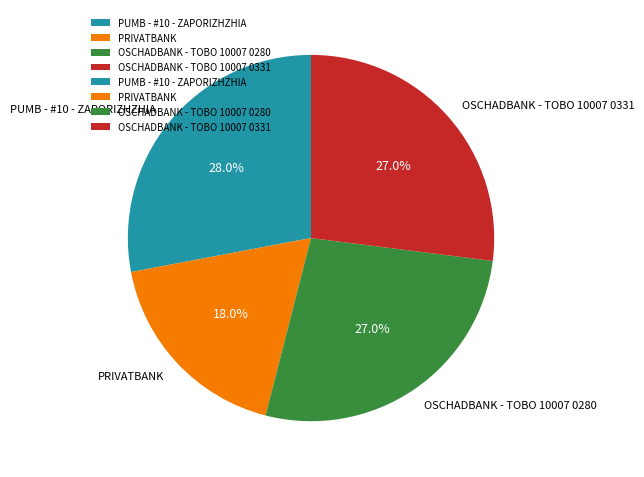

Approximately how many times larger is the value at OSCHADBANK - TOBO 10007 0331 compared to OSCHADBANK - TOBO 10007 0280?

1.0